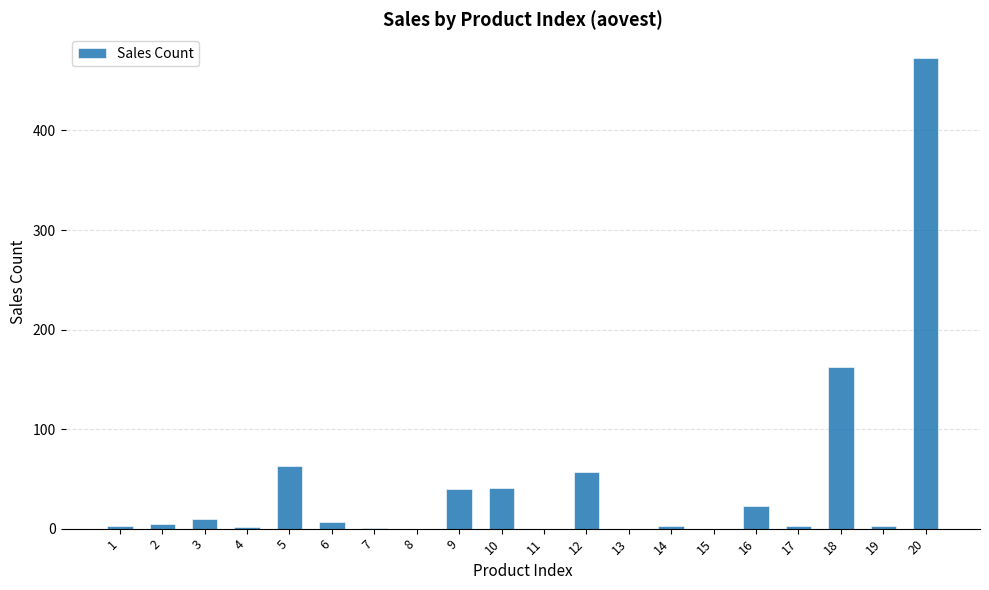

How many categories are shown in the chart?

20